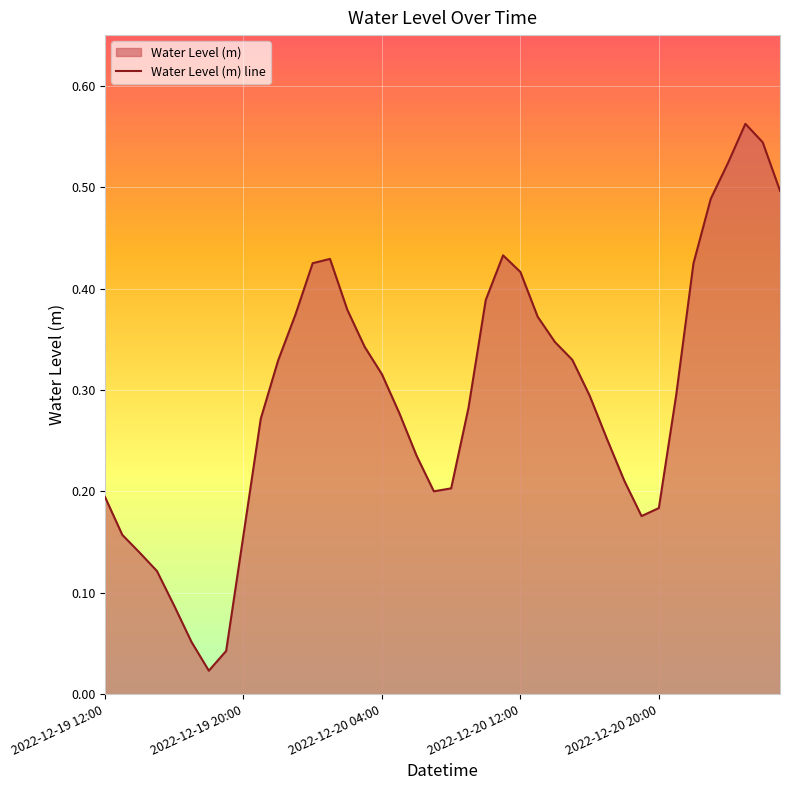

How many points are higher than both their immediate neighbors (excluding endpoints)?

3